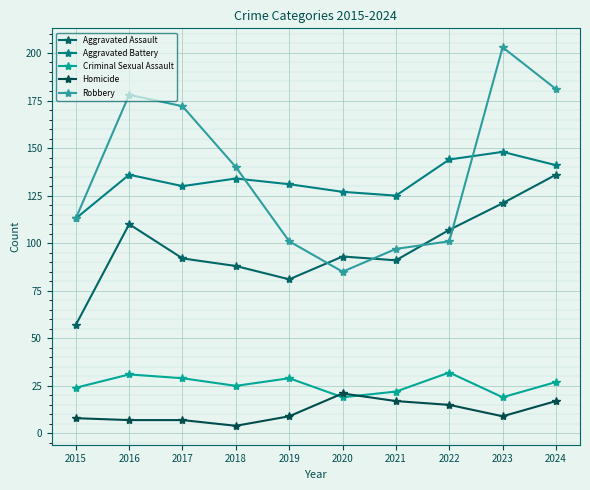

Is the value of Robbery at 2023 greater than the value of Homicide at 2018?

Yes